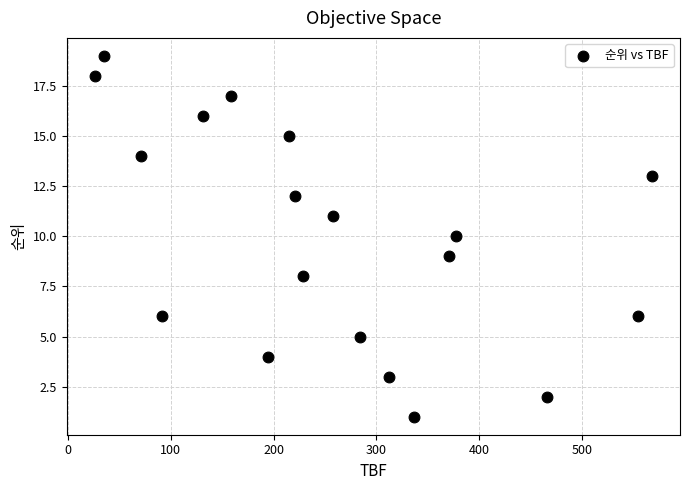

What is the range of X values (max minus min)?

542